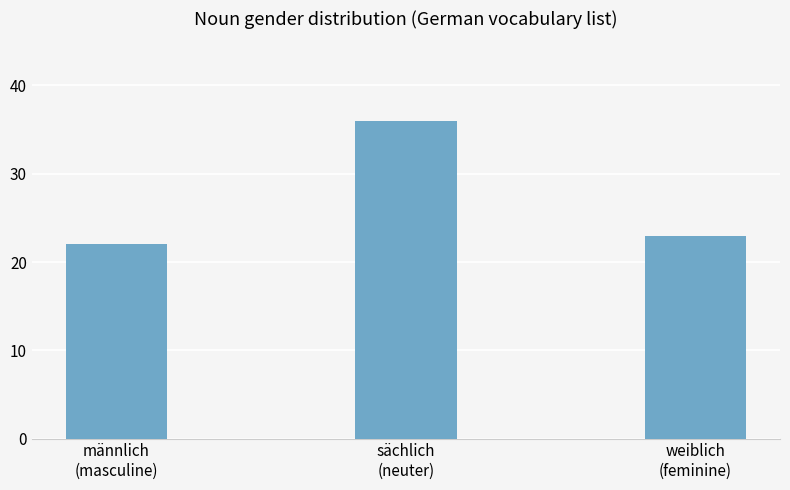

Where is the data nearest to the value 29?

weiblich
(feminine)